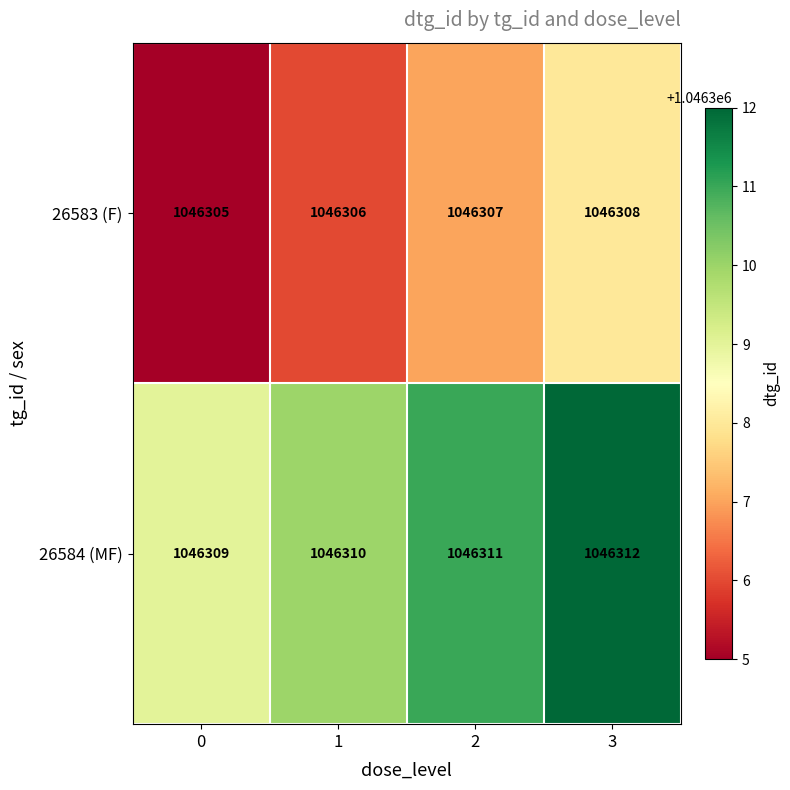

What is the difference between the maximum and minimum values in the 26584 (MF) series?

3